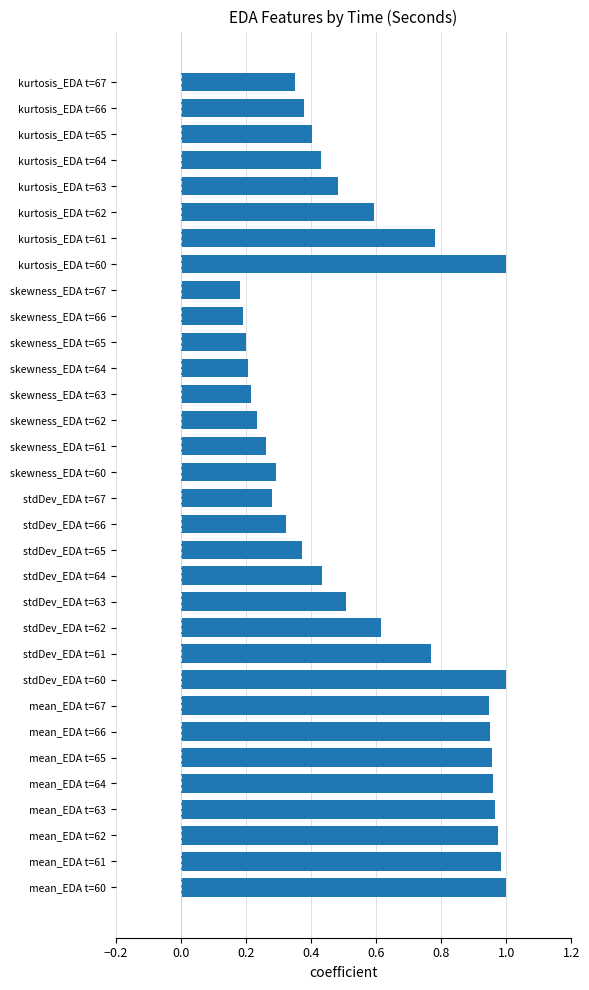

True or false: the data shows 0.8 at kurtosis_EDA t=63.

False